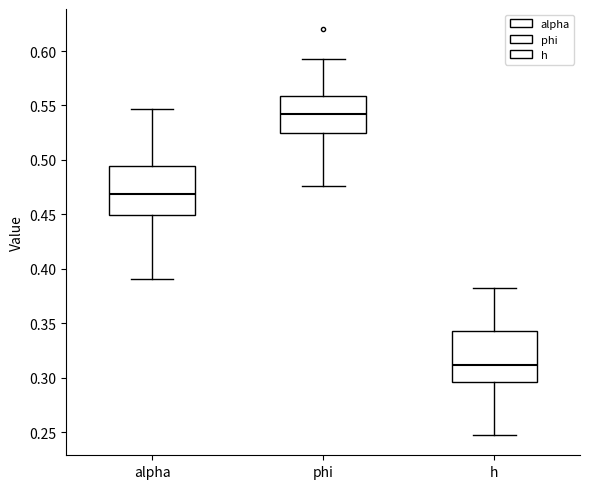

Reading left to right, read every box against the y-axis: the position of its median line, the range the box covers, and the ends of its whiskers. The values are not printed on the chart, so give them approximately, as read against the axis.

alpha: median 0.470, box 0.450 to 0.495, whiskers 0.390 to 0.545
phi: median 0.540, box 0.525 to 0.560, whiskers 0.475 to 0.595
h: median 0.310, box 0.295 to 0.345, whiskers 0.245 to 0.380